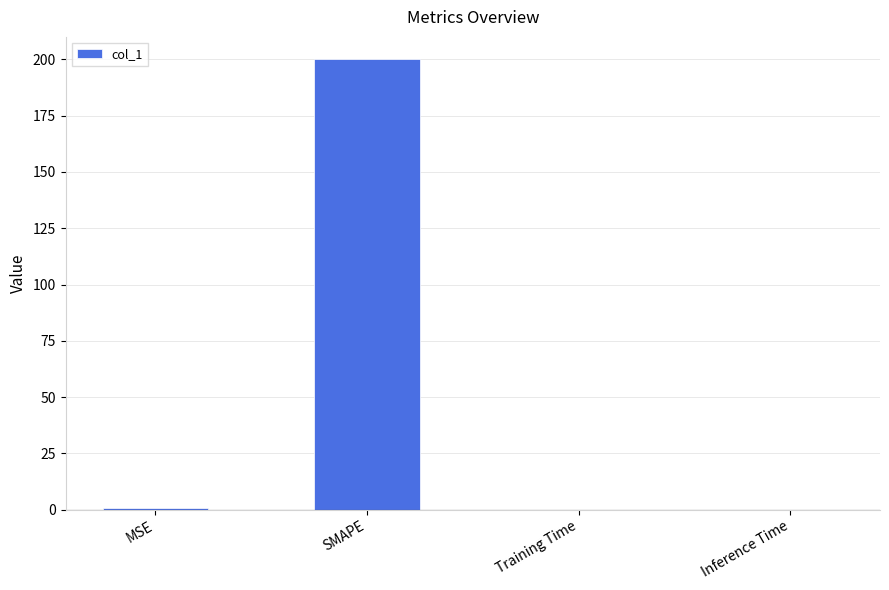

Between MSE and SMAPE, which is larger?

SMAPE